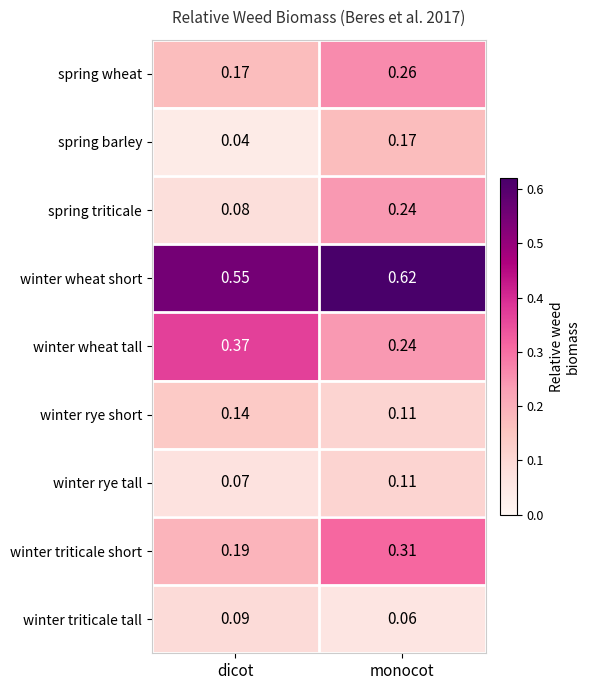

At which category is the sum across all series the highest?

monocot